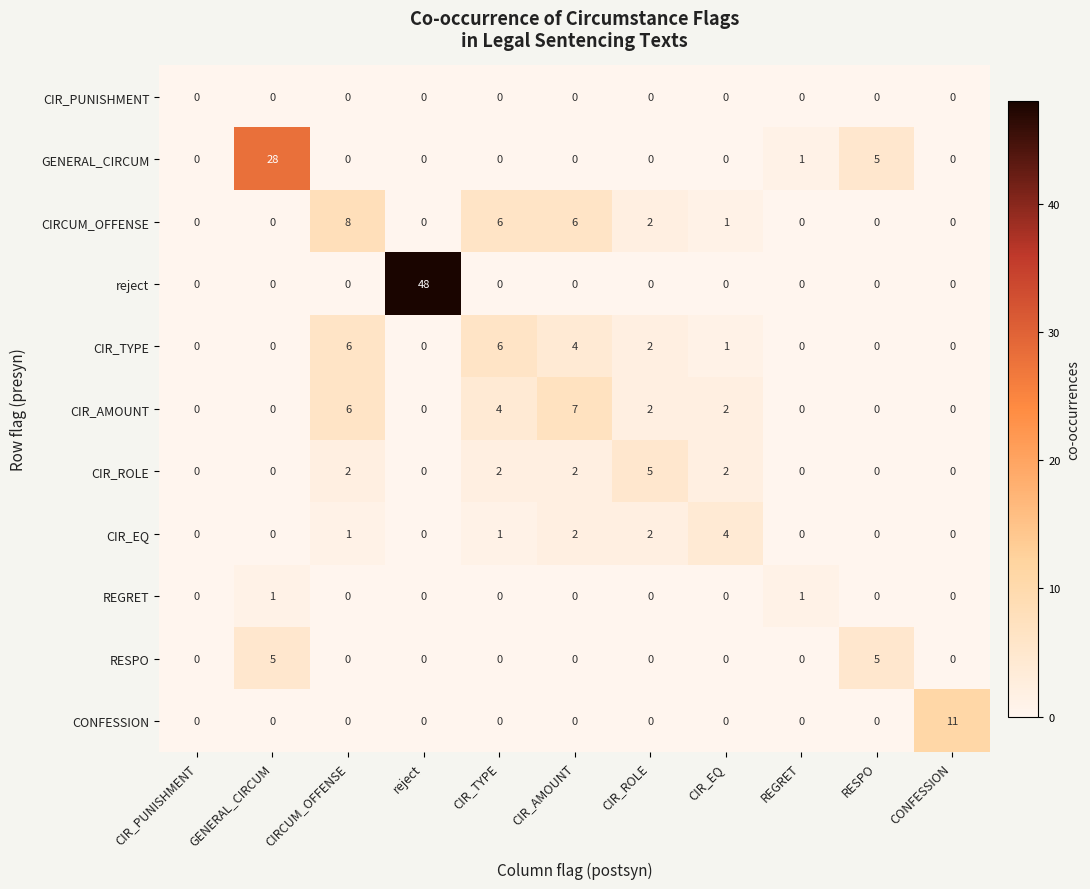

Which series has the largest total across all categories?

reject